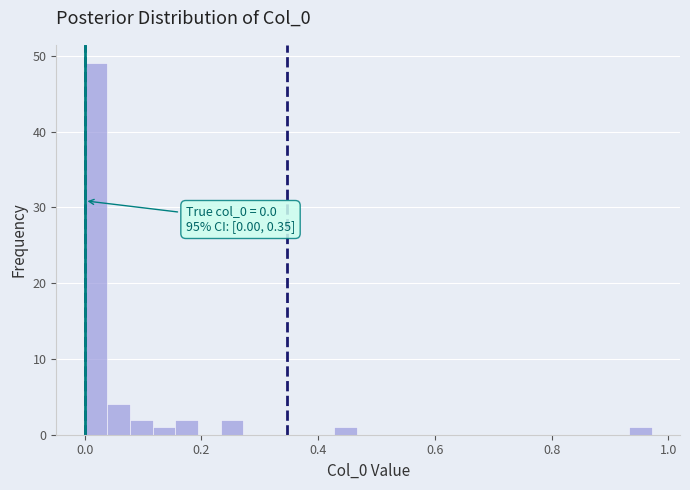

Read against the x-axis, roughly where is the centre of the tallest bar?

0.02